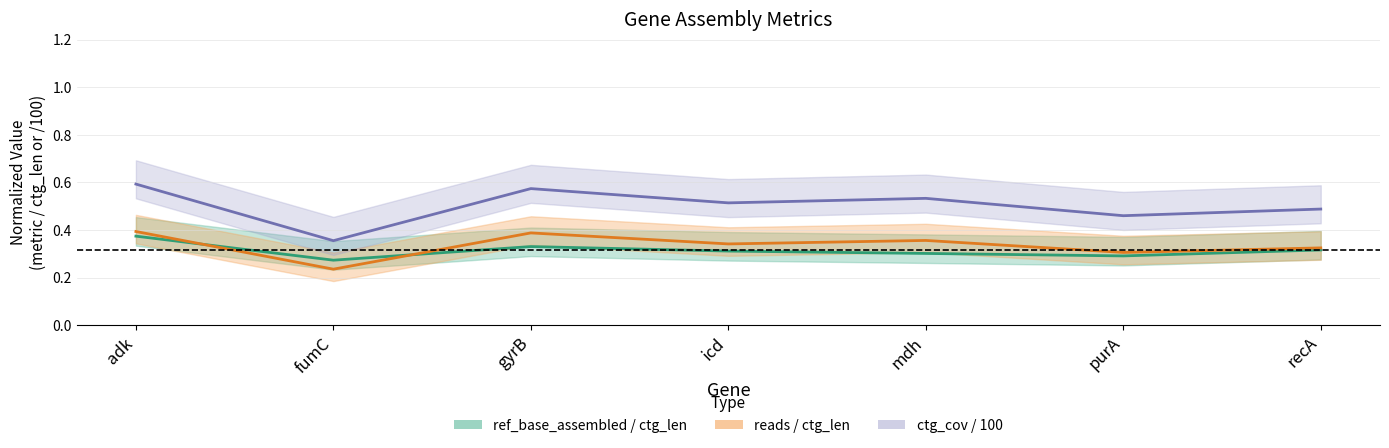

What position from the left is recA?

7